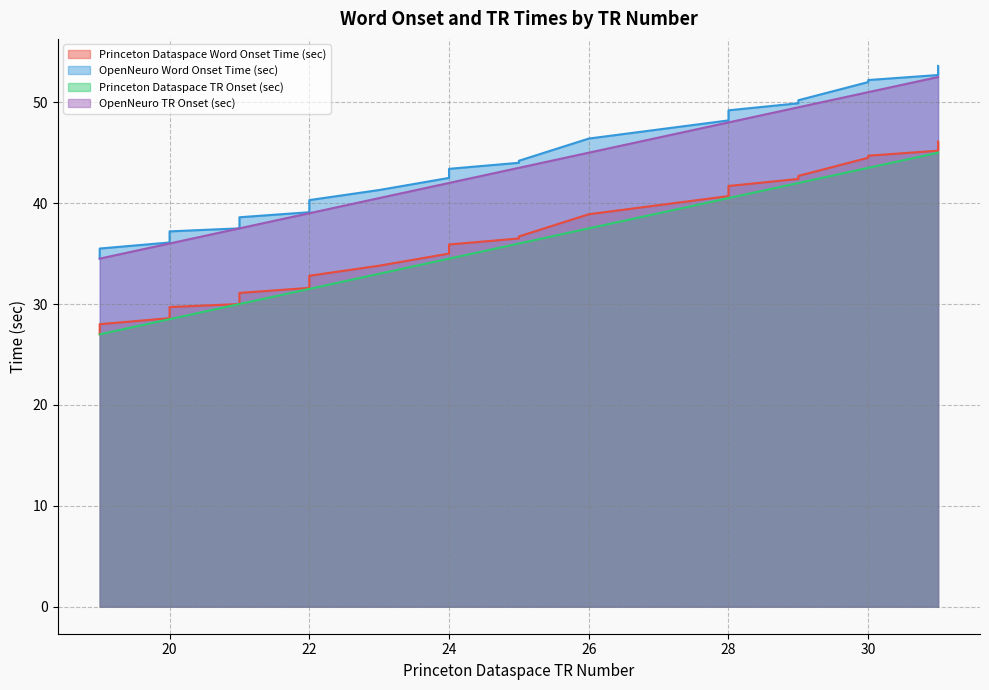

Reading left to right, list all the values displayed in this chart.

Princeton Dataspace Word Onset Time (sec): 27.0	27.5	28.0	28.6	29.1	29.7	30.0	30.4	30.8	31.1	31.6	32.0	32.1	32.5	32.7	32.8	33.8	35.0	35.1	35.2	35.7	35.9	36.5	36.7	38.9	40.7	40.9	41.2	41.5	41.7	42.4	42.7	44.5	44.7	44.7	44.7	45.2	45.4	45.7	46.1
OpenNeuro Word Onset Time (sec): 34.5	35.0	35.5	36.1	36.6	37.2	37.5	37.9	38.3	38.6	39.1	39.5	39.6	40.0	40.2	40.3	41.3	42.5	42.6	42.7	43.2	43.4	44.0	44.2	46.4	48.2	48.4	48.7	49.0	49.2	49.9	50.2	52.0	52.2	52.2	52.2	52.7	52.9	53.2	53.6
Princeton Dataspace TR Onset (sec): 27.0	27.0	27.0	28.5	28.5	28.5	30.0	30.0	30.0	30.0	31.5	31.5	31.5	31.5	31.5	31.5	33.0	34.5	34.5	34.5	34.5	34.5	36.0	36.0	37.5	40.5	40.5	40.5	40.5	40.5	42.0	42.0	43.5	43.5	43.5	43.5	45.0	45.0	45.0	45.0
OpenNeuro TR Onset (sec): 34.5	34.5	34.5	36.0	36.0	36.0	37.5	37.5	37.5	37.5	39.0	39.0	39.0	39.0	39.0	39.0	40.5	42.0	42.0	42.0	42.0	42.0	43.5	43.5	45.0	48.0	48.0	48.0	48.0	48.0	49.5	49.5	51.0	51.0	51.0	51.0	52.5	52.5	52.5	52.5